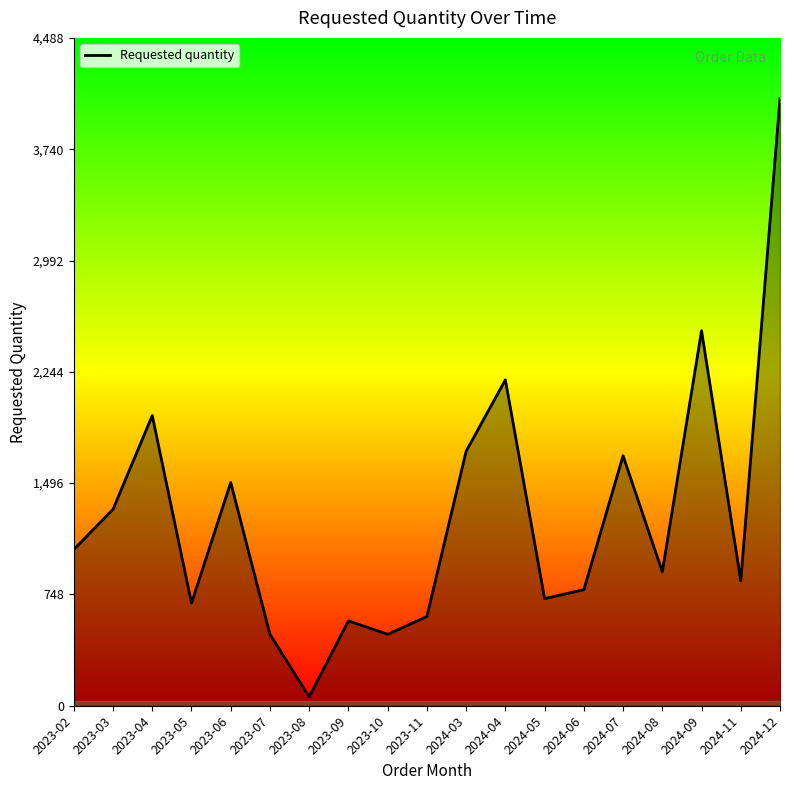

Which label corresponds to the smallest value in the chart?

2023-08